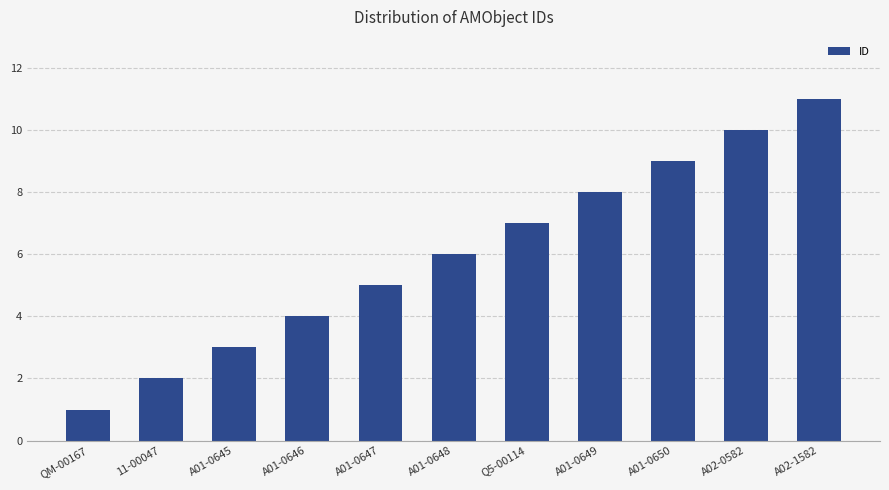

What is the change in value from A01-0647 to A01-0648?

+1